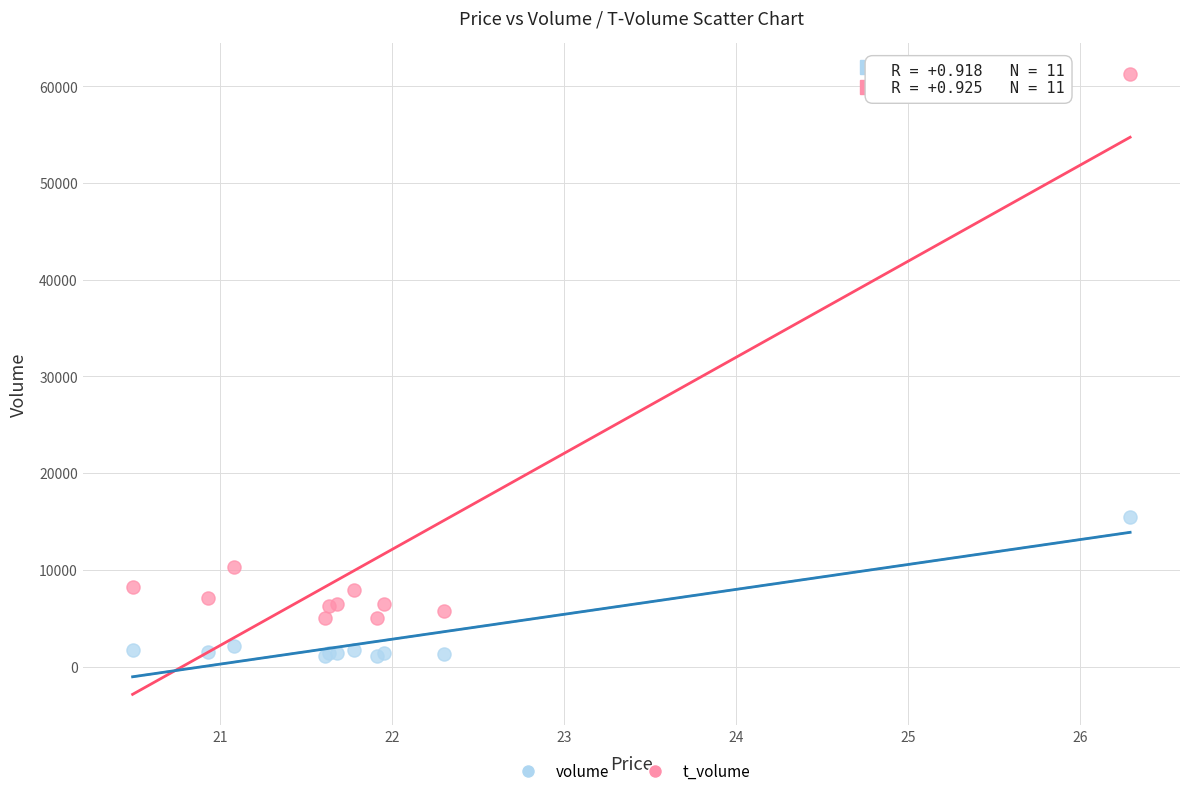

What are all the series names shown in the legend?

volume, t_volume